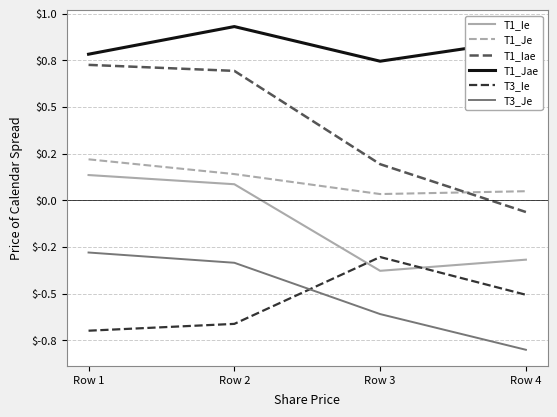

Is the value of T1_Jae at Row 3 greater than the value of T1_Iae at Row 1?

Yes